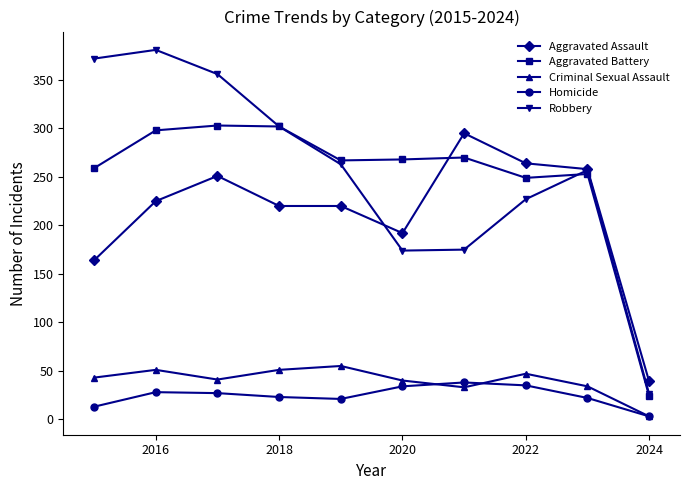

What is the difference between the second highest and minimum values in the Criminal Sexual Assault series?

48